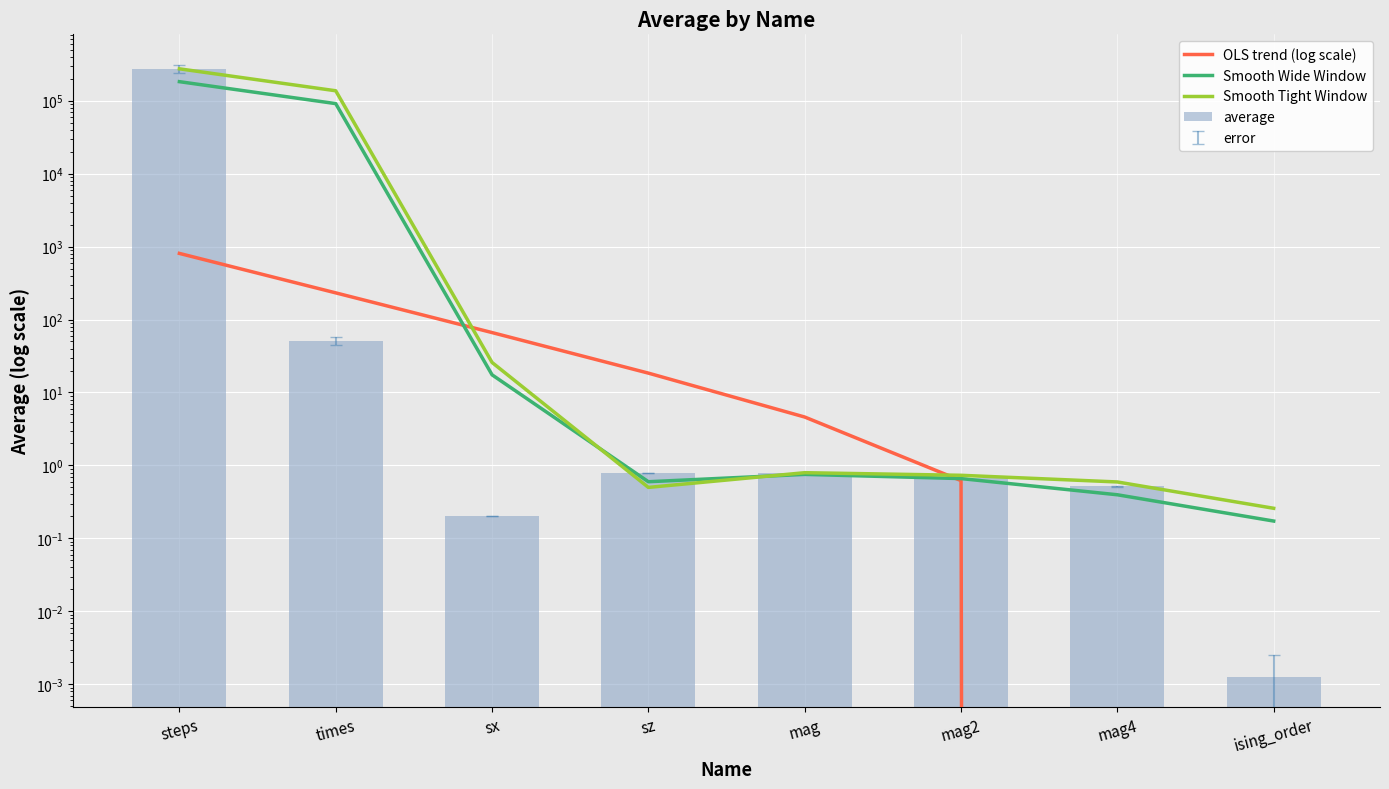

What is the sum of all Smooth Tight Window values?

409953.4